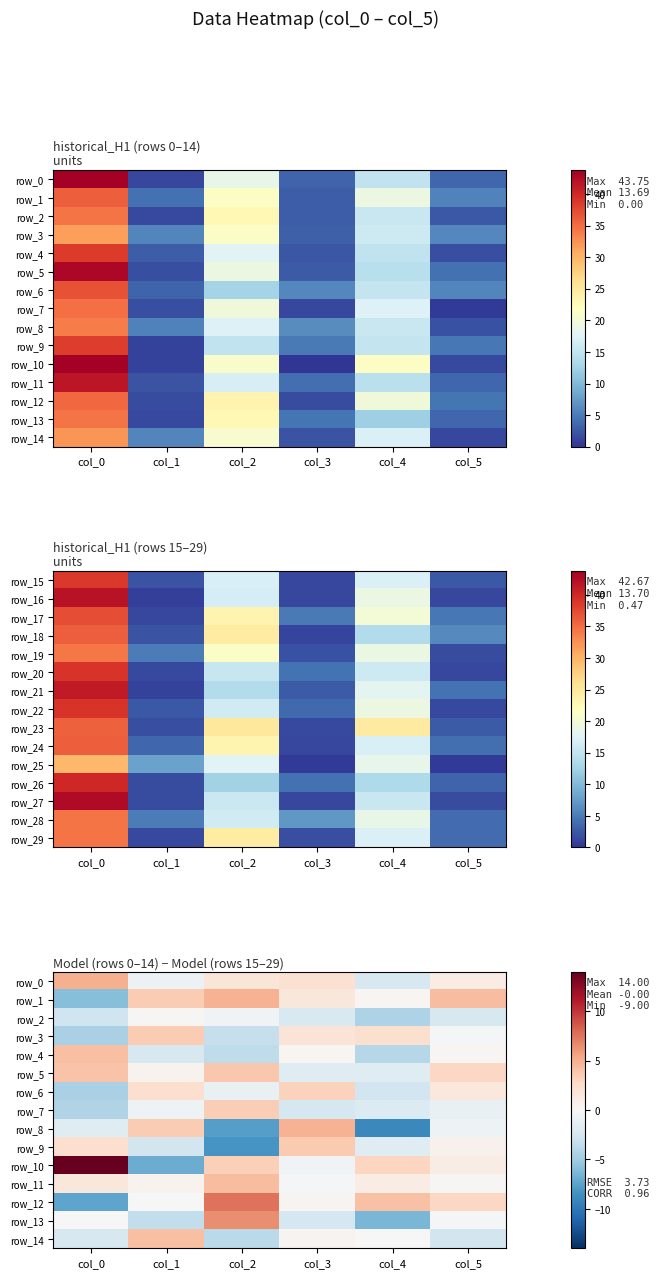

What is the average value of the row_0 series?

1.1